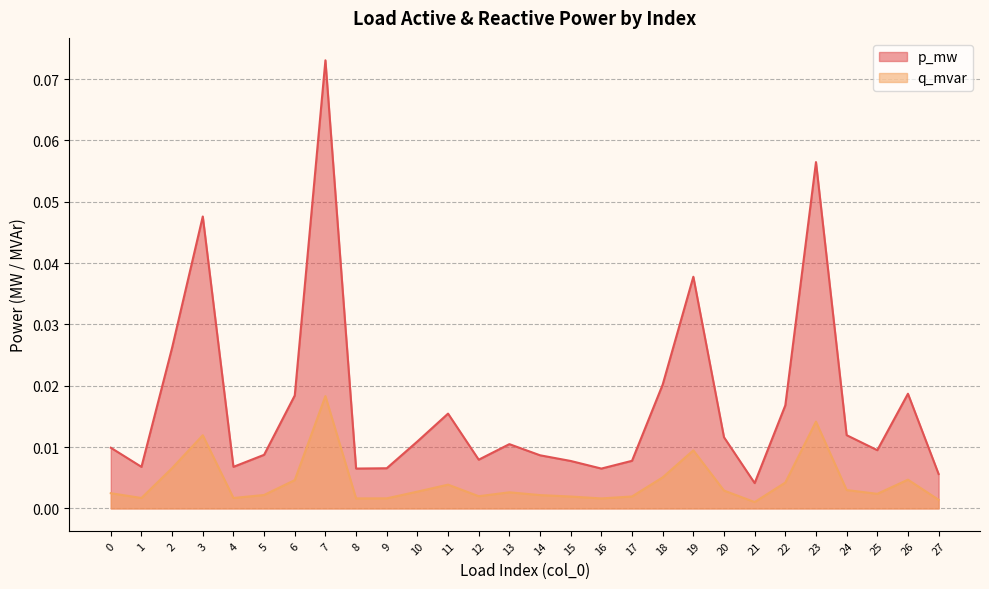

True or false: q_mvar has more than 1 interior local peaks.

True